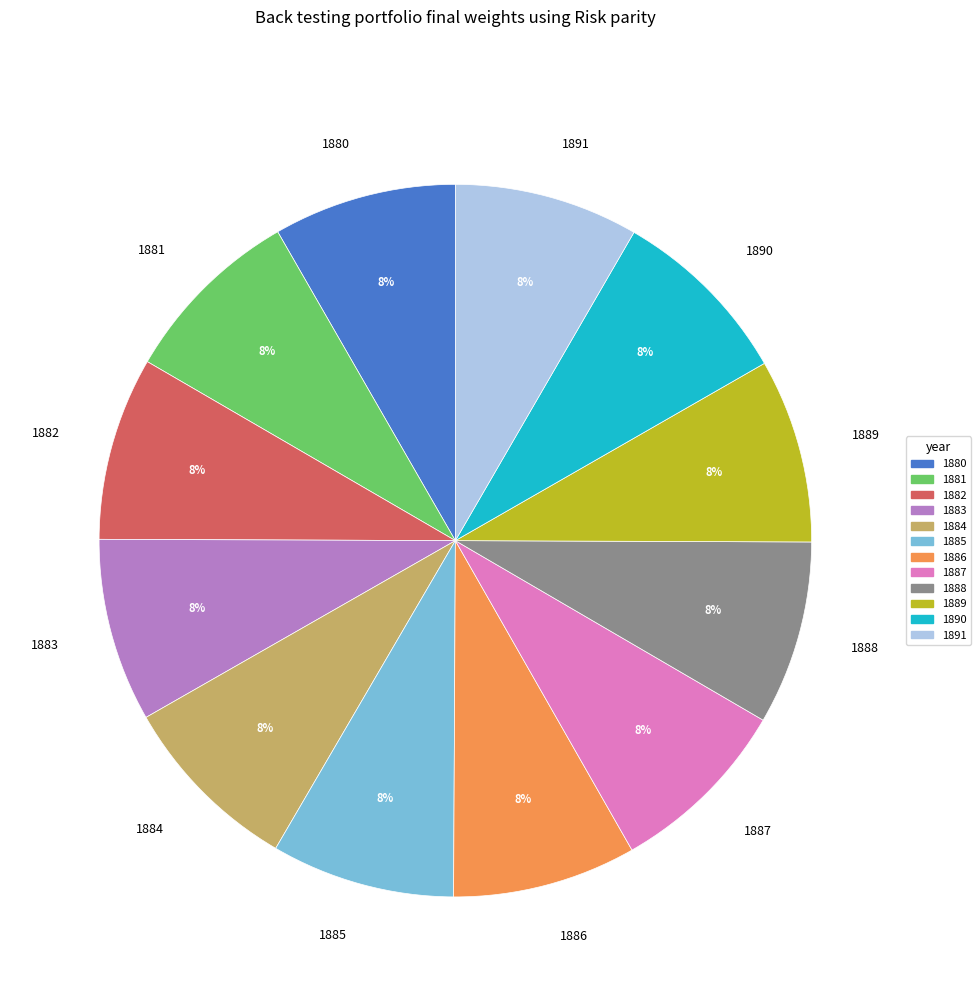

Is there any slice that represents more than half of the pie?

No